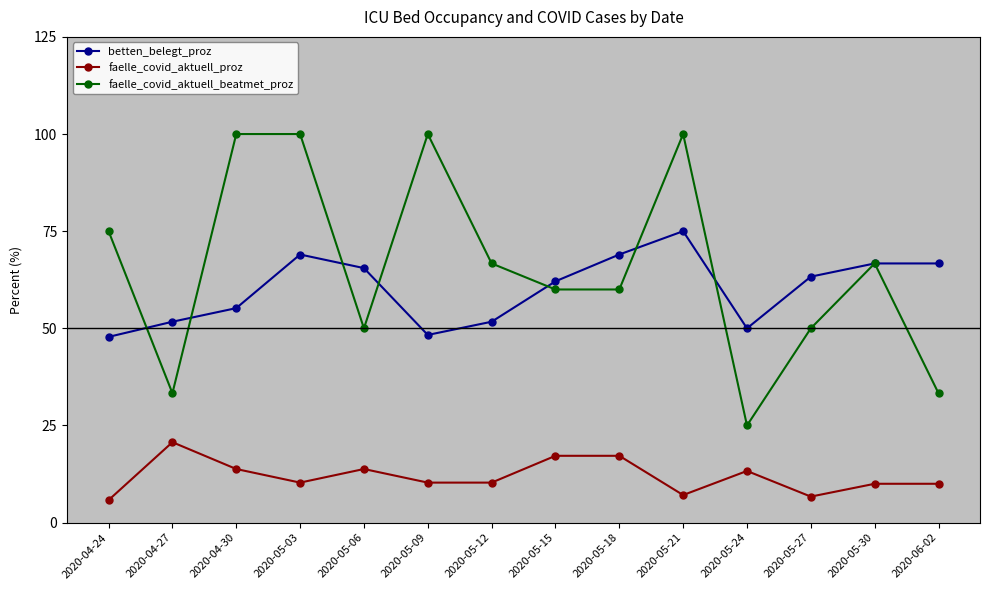

List the series in order of their peak value, lowest first.

faelle_covid_aktuell_proz, betten_belegt_proz, faelle_covid_aktuell_beatmet_proz